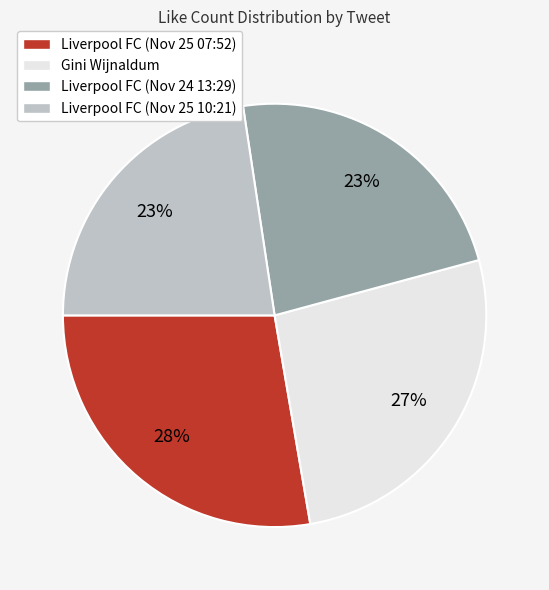

Does any single category account for the majority?

No